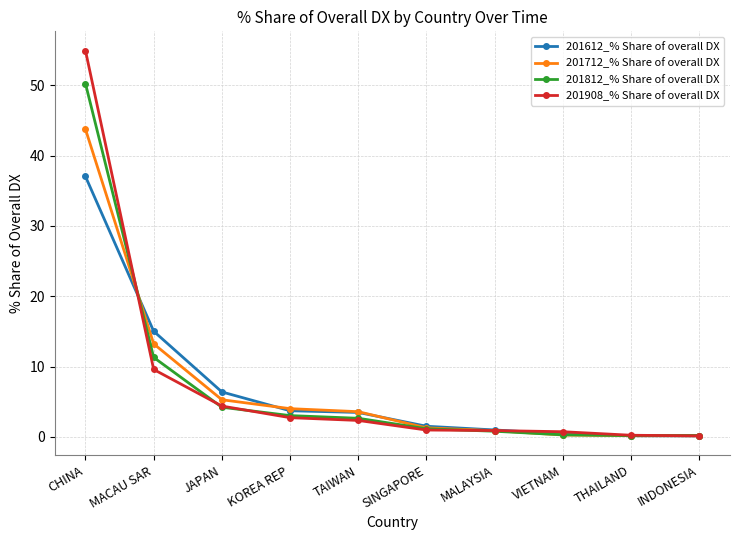

At how many categories does at least one series exceed 28?

1